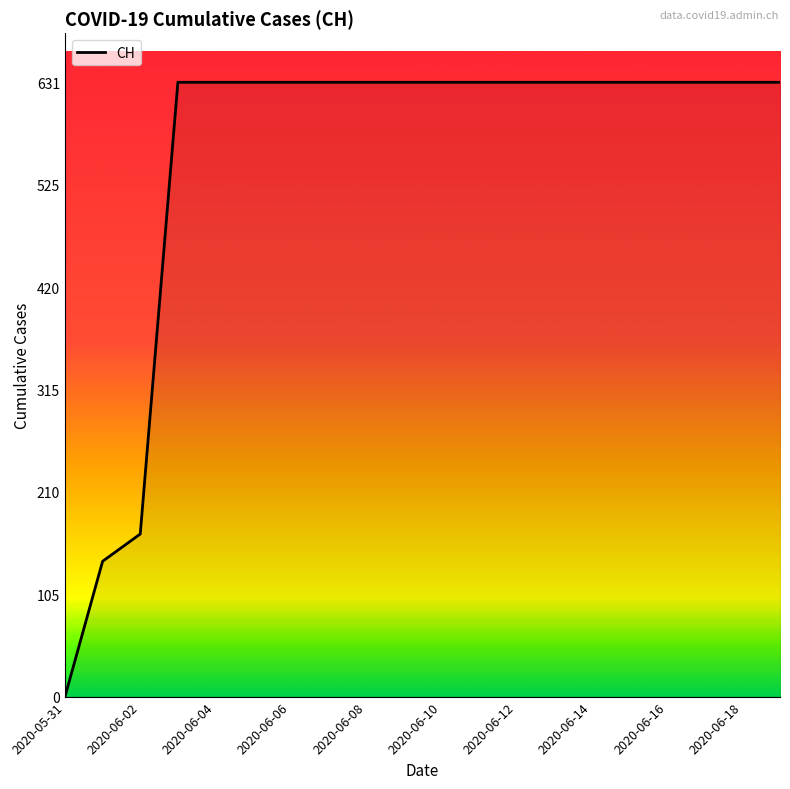

What is the maximum value shown in the chart?

631